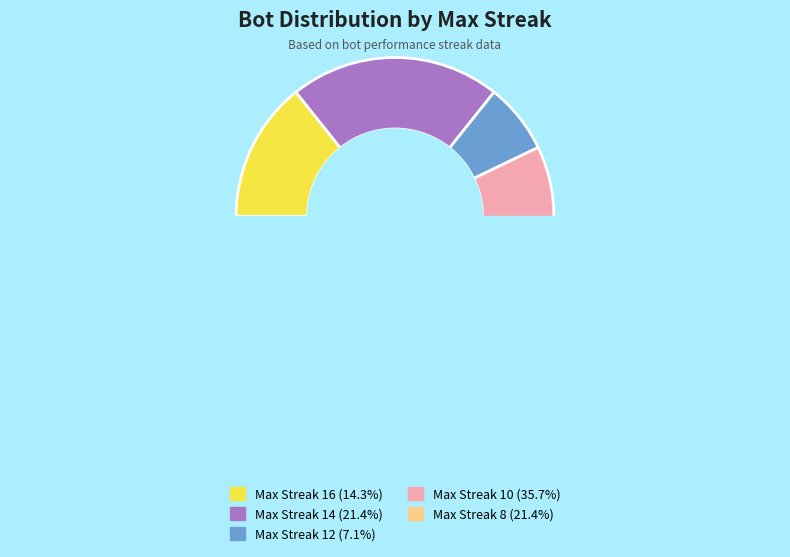

To the nearest percent, what is the combined percentage of 16 and 10?

50%